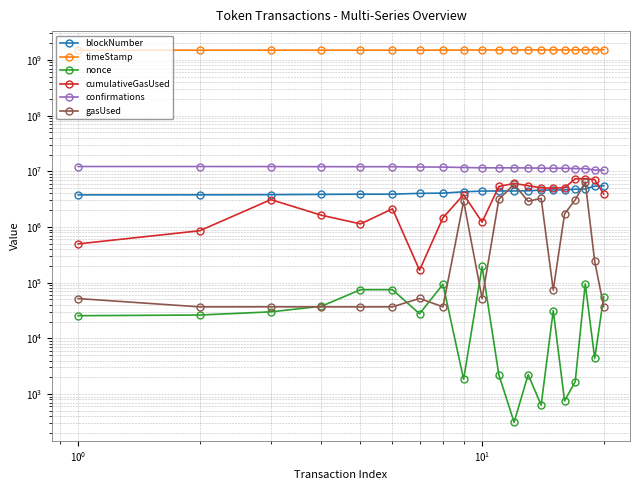

True or false: cumulativeGasUsed and confirmations intersect in this chart.

False